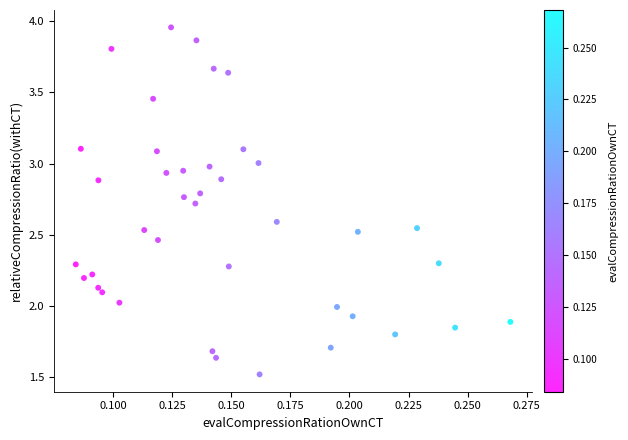

What is the range of Y values (max minus min)?

2.4